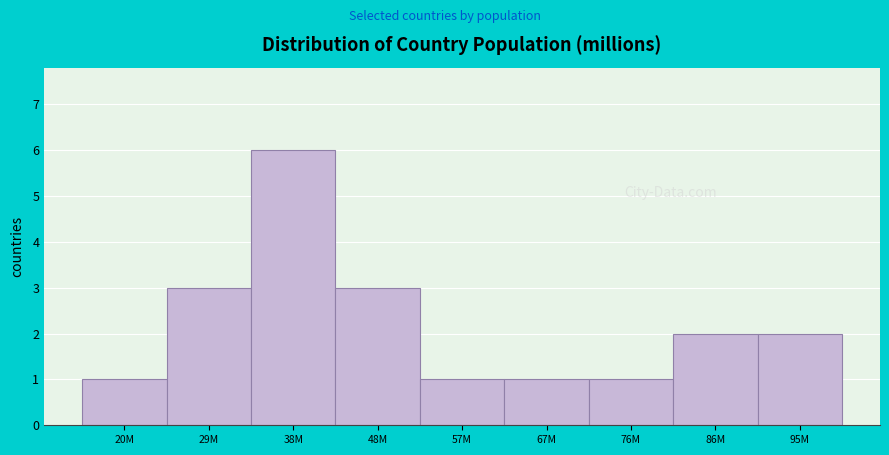

Reading left to right, list all the values displayed in this chart.

1	3	6	3	1	1	1	2	2